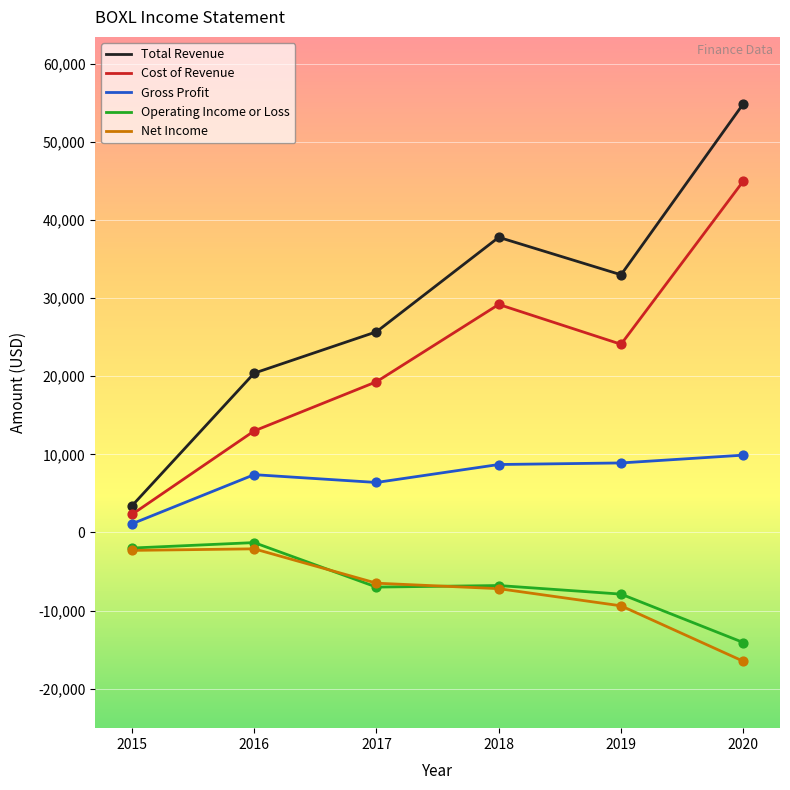

Which series has the widest spread of values?

Total Revenue